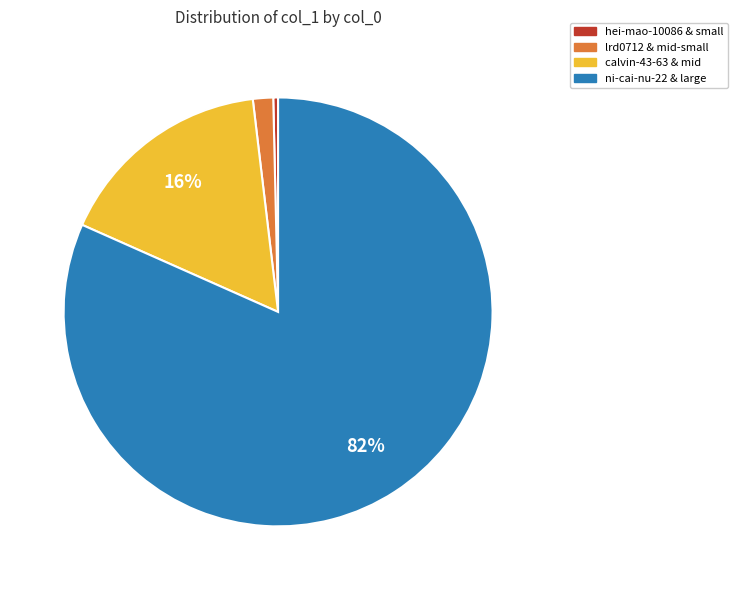

Do calvin-43-63 & mid and lrd0712 & mid-small together represent more than half of the pie?

No